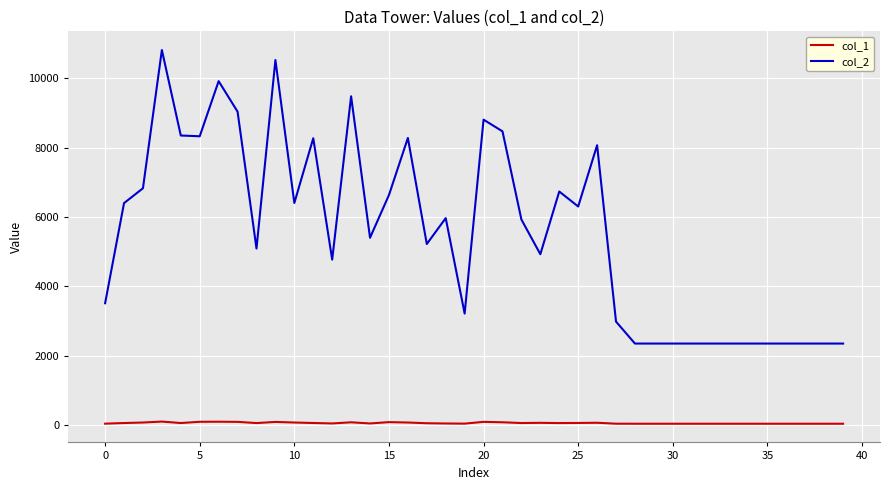

True or false: col_1 and col_2 cross at least once.

False